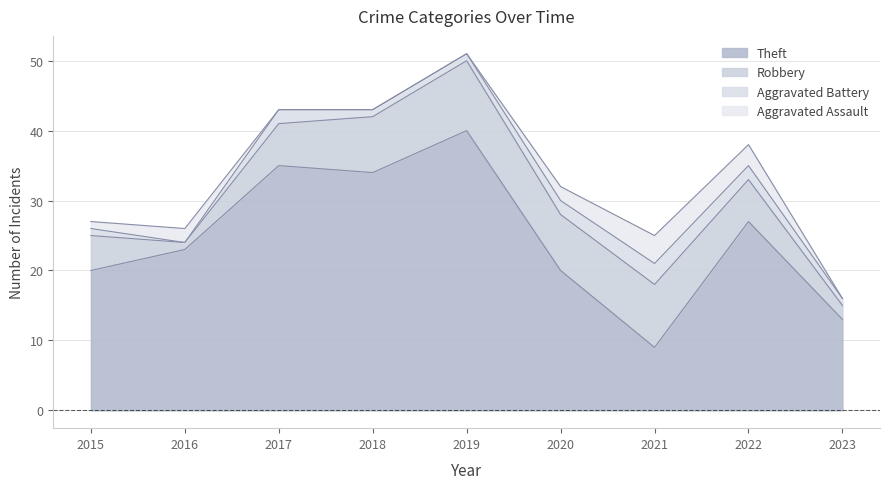

At which label does Aggravated Assault reach its peak?

2021